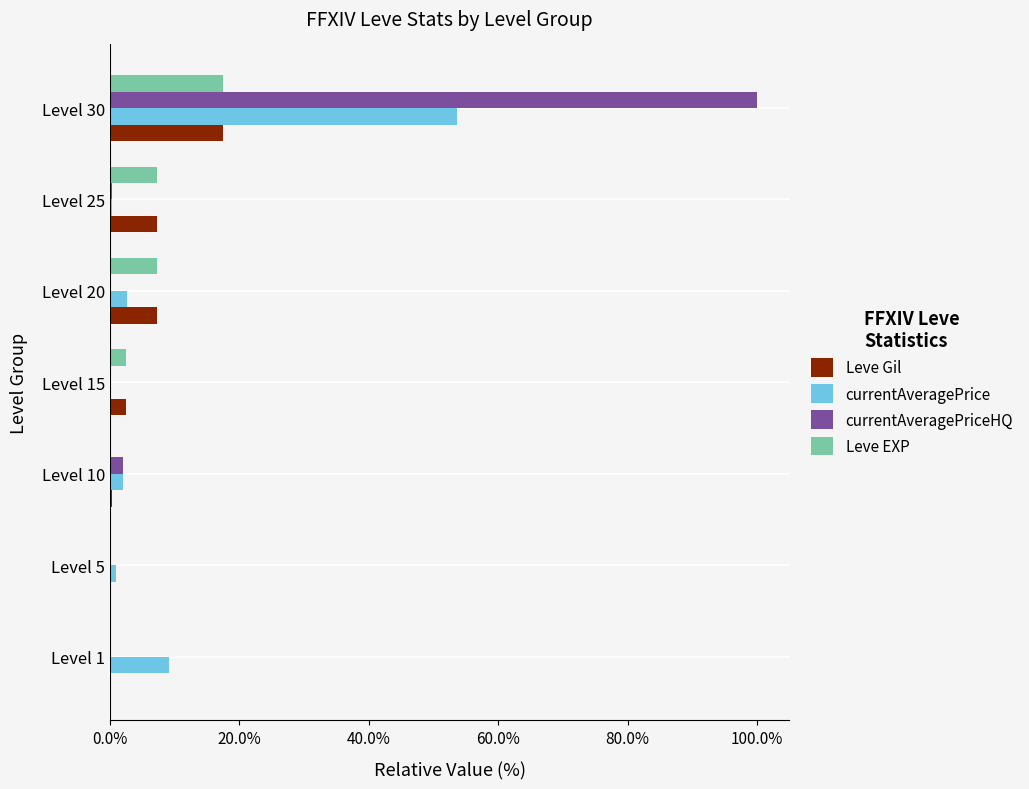

What are all the series names shown in the legend?

Leve Gil, currentAveragePrice, currentAveragePriceHQ, Leve EXP